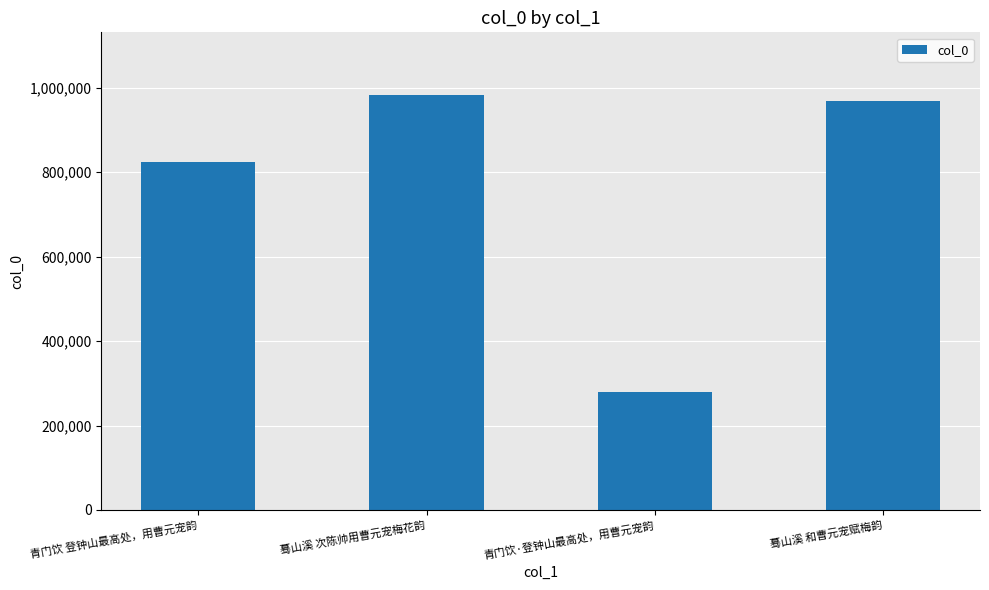

What is the label of the 1st bar from the left?

青门饮 登钟山最高处，用曹元宠韵